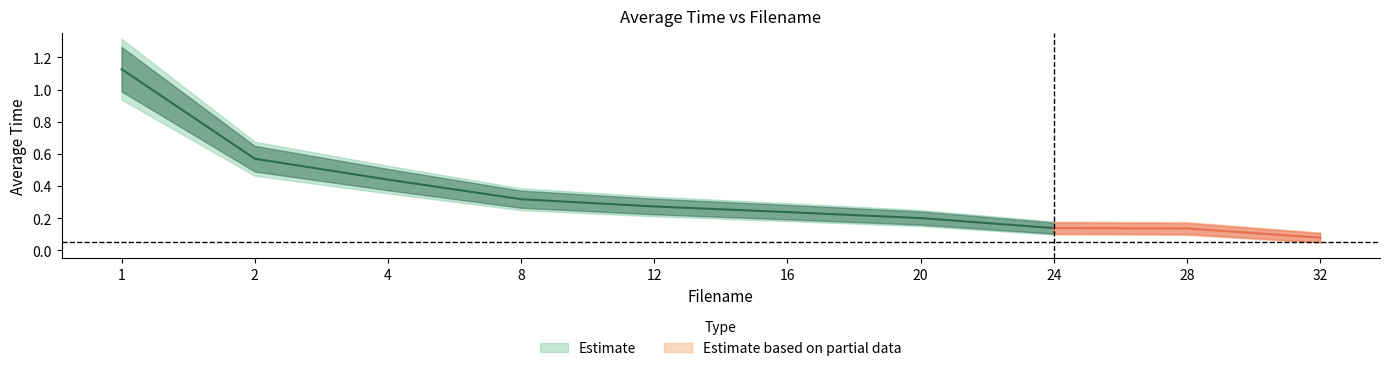

What is the average value?

0.4